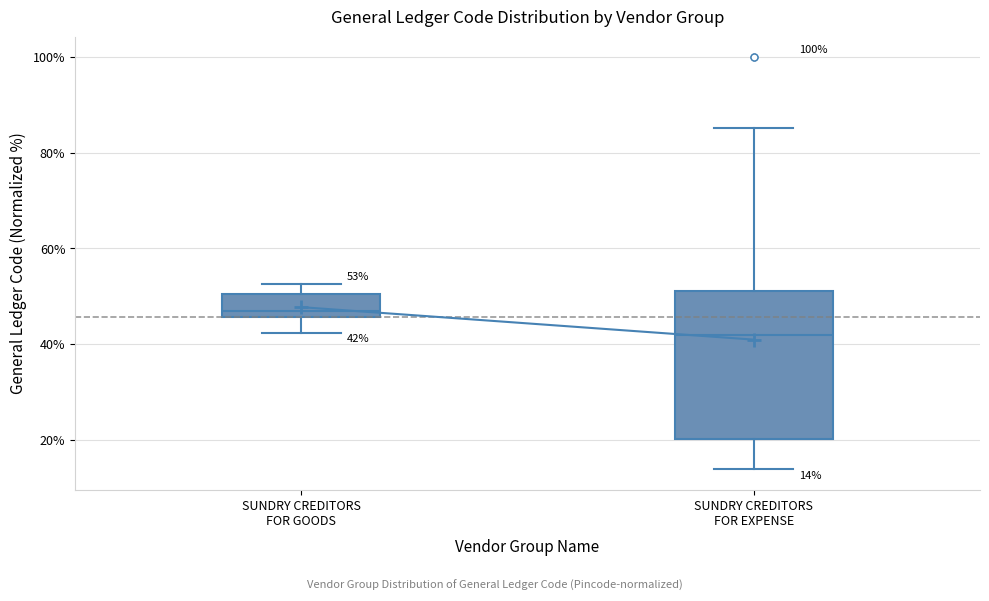

Which box's median line is the highest?

SUNDRY CREDITORS FOR GOODS